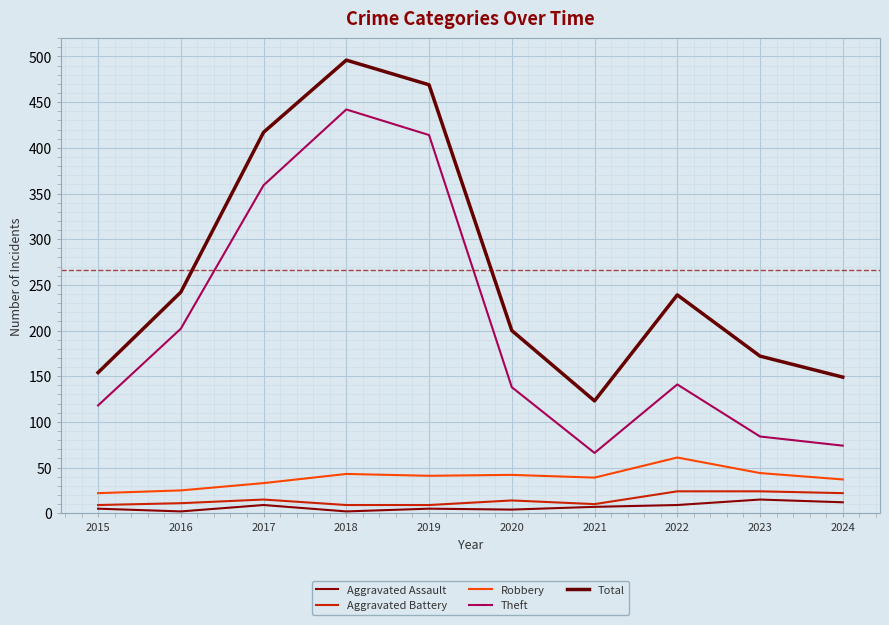

What are all the series names shown in the legend?

Aggravated Assault, Aggravated Battery, Robbery, Theft, Total